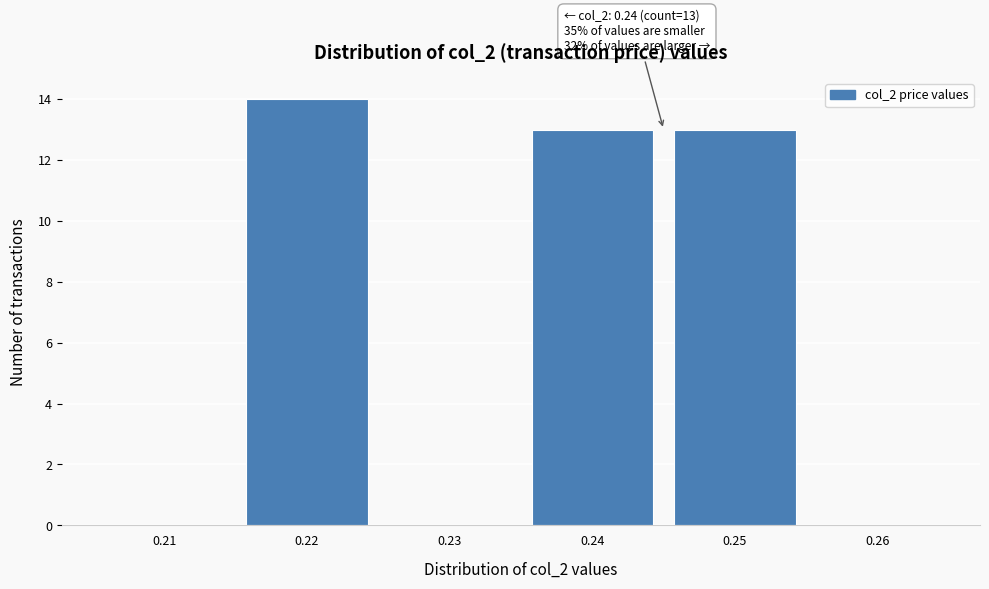

Over which range of the x-axis is the bar tallest?

0.215 to 0.225